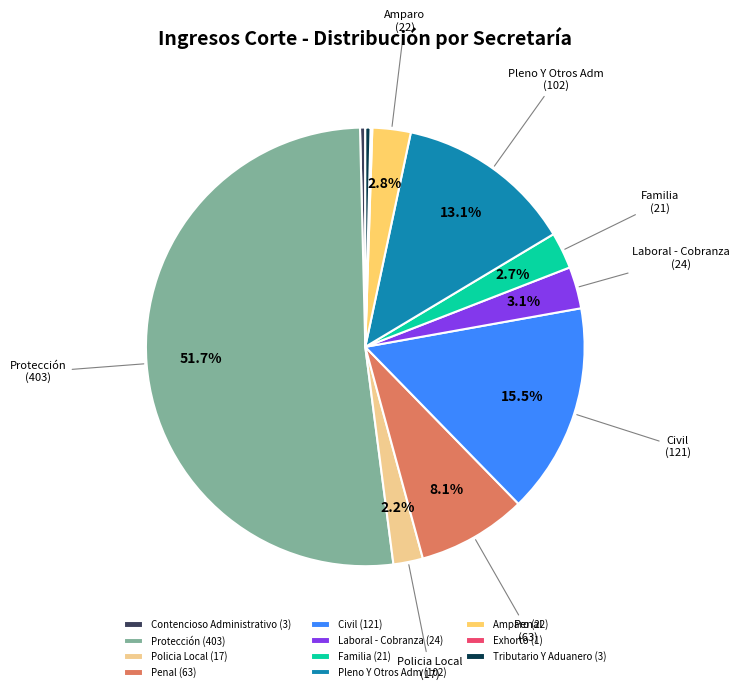

Is Protección the majority of the pie?

Yes